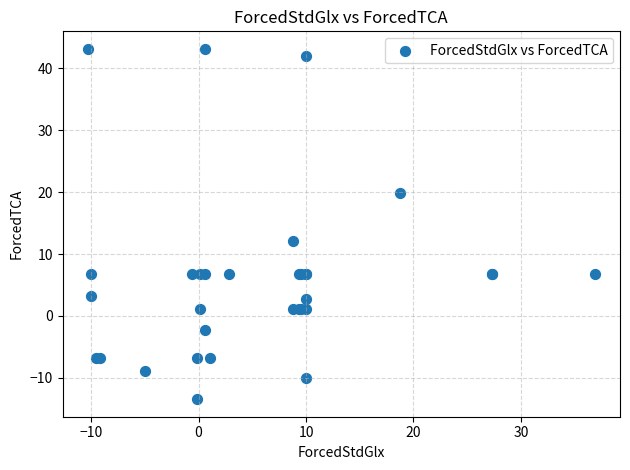

What Y value in the scatter plot is closest to 14?

12.1